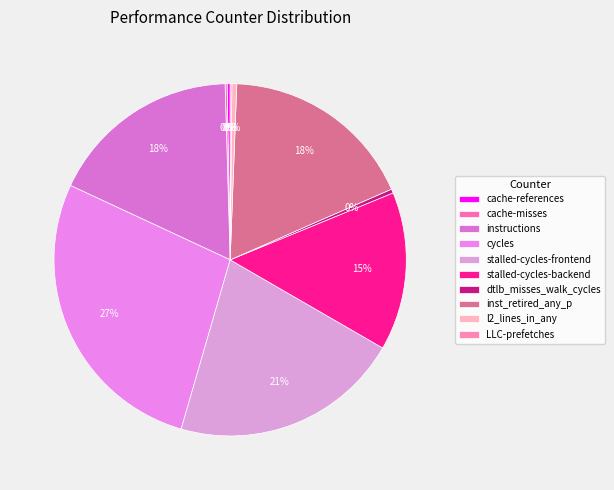

The cache-references slice represents 0% of the pie. True or false?

True